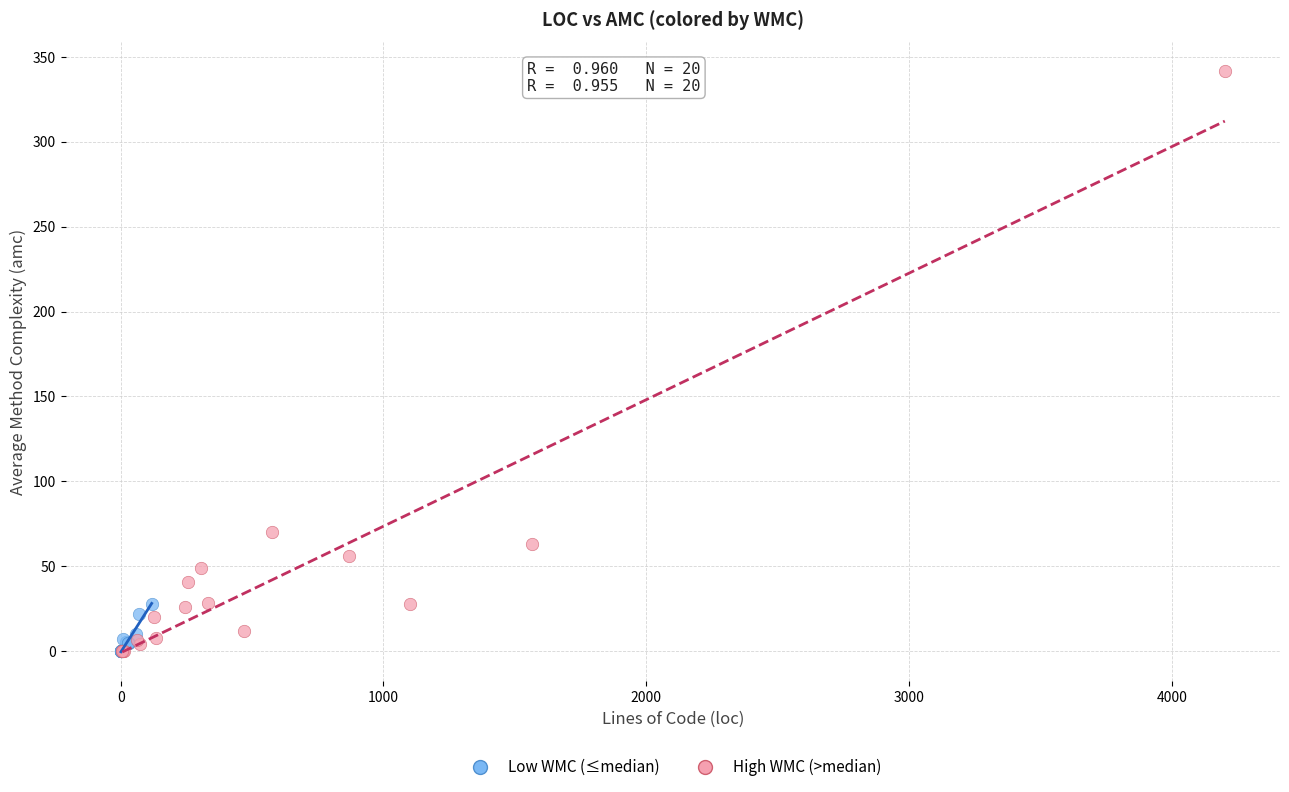

Which series reaches the maximum Y coordinate?

High WMC (>median)